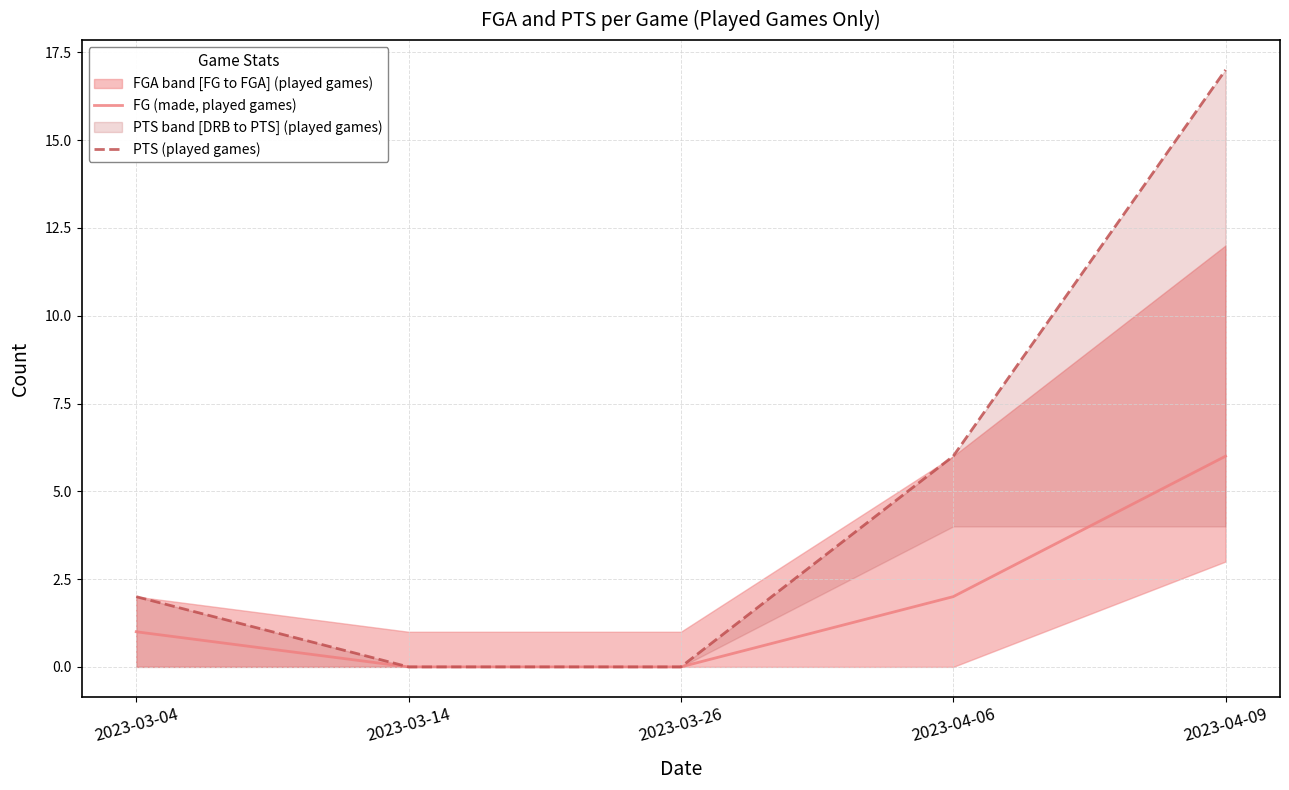

What position from the right is 2023-03-04?

5